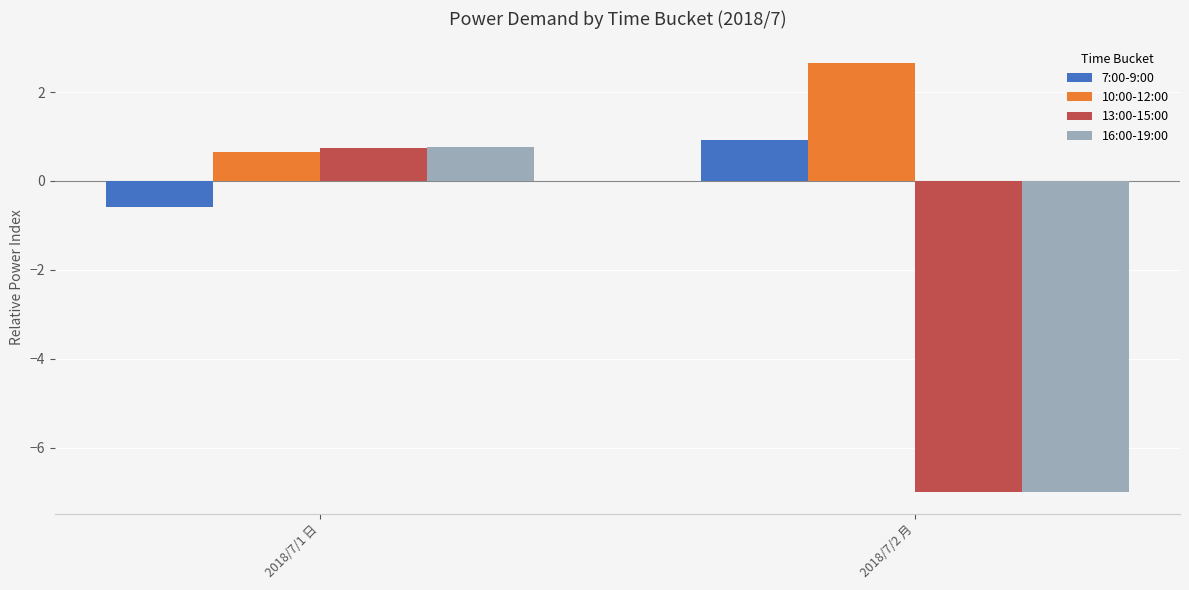

List the labels in order of 10:00-12:00 value, largest first.

2018/7/2 月, 2018/7/1 日